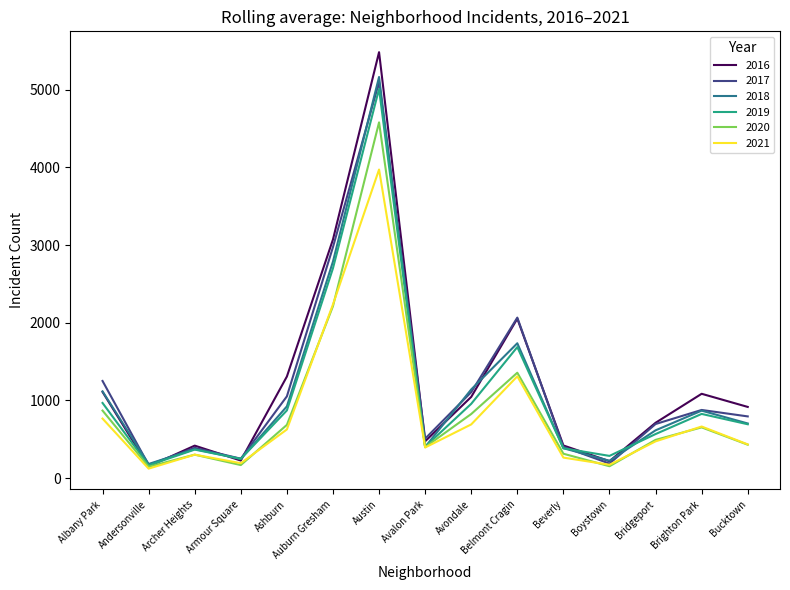

Where is the first local minimum for 2018?

Andersonville